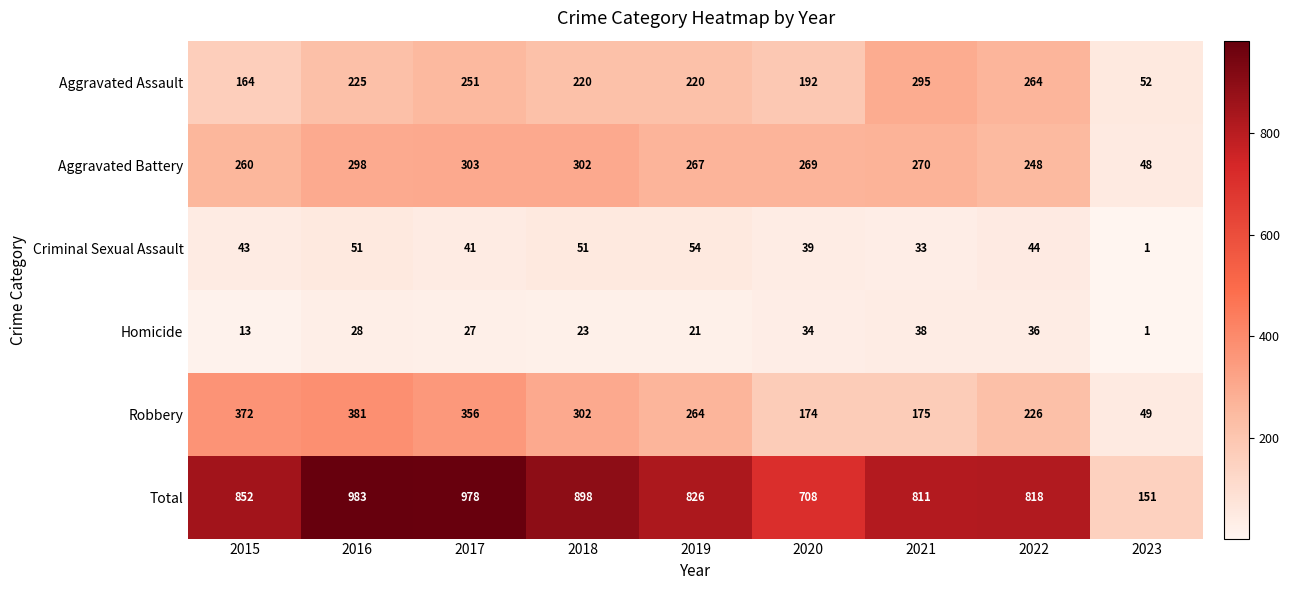

Which category has the lowest value across all series?

2023